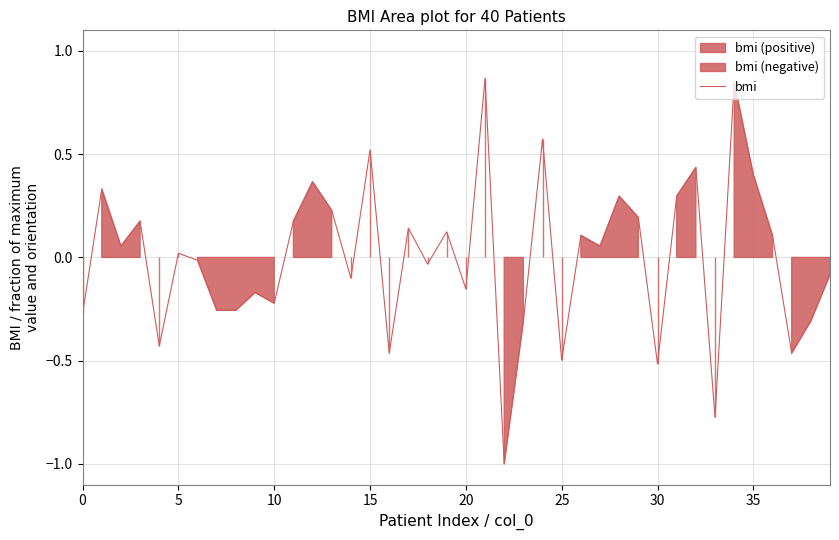

What is the minimum value for bmi?

-1.0